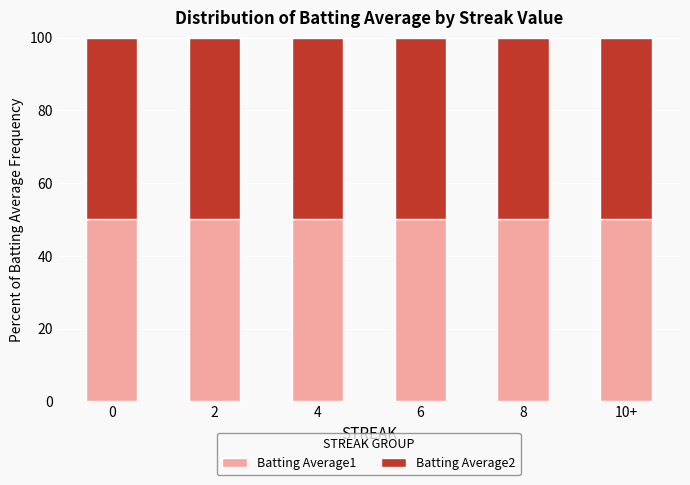

The value of Batting Average1 at 2 is 10.0. True or false?

False